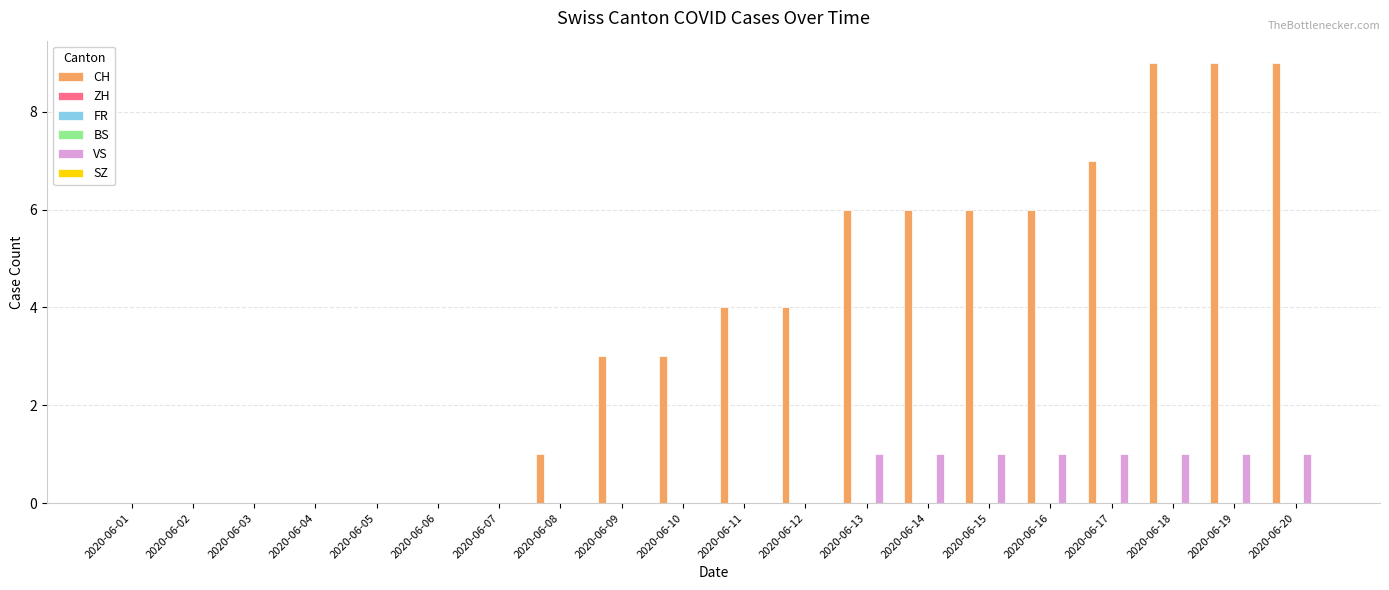

How many distinct data groups are displayed?

6